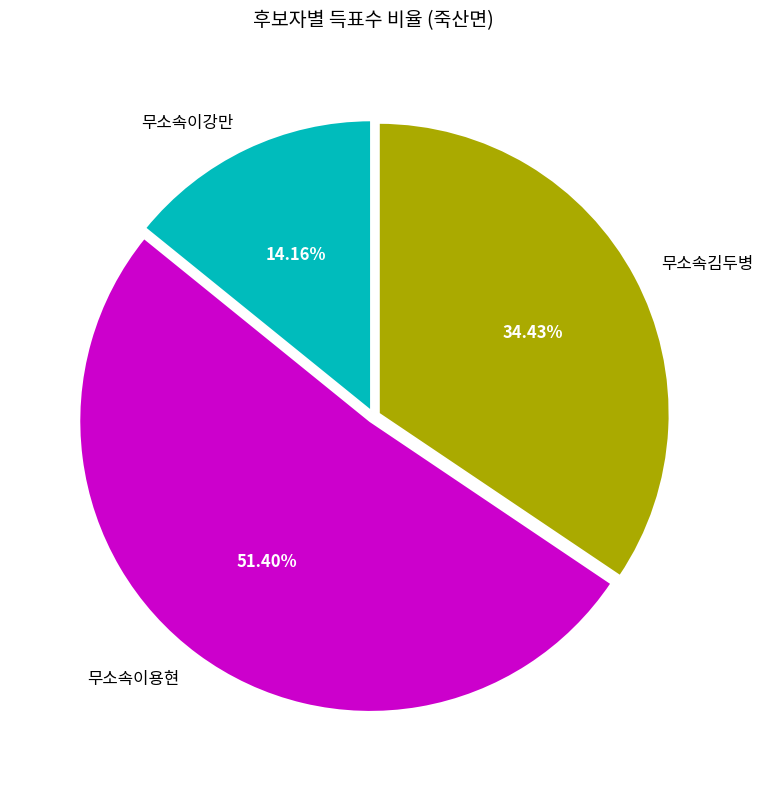

What is the ratio of the value at 무소속이강만 to the value at 무소속이용현?

0.3